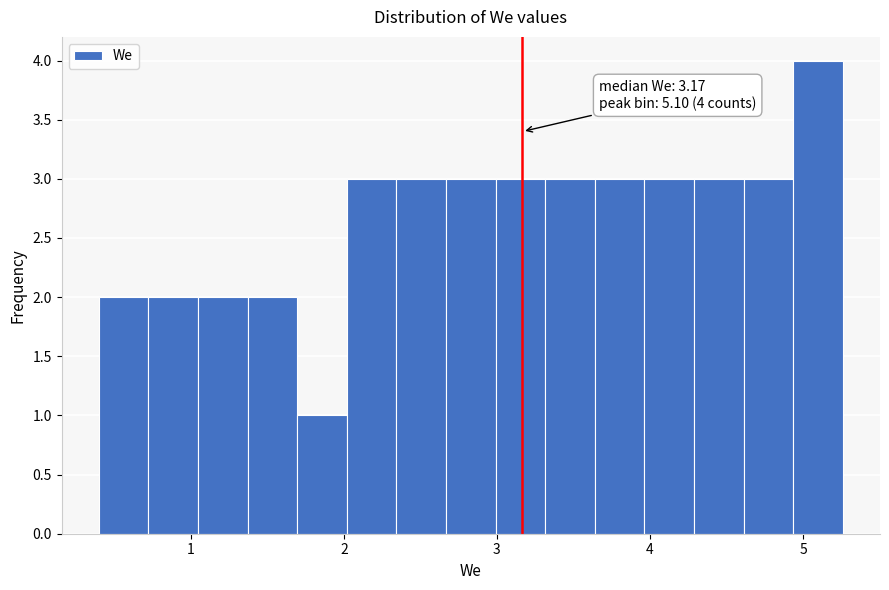

Around what value on the x-axis is the tallest bar? Give the approximate position of its centre, as read against the axis.

5.1